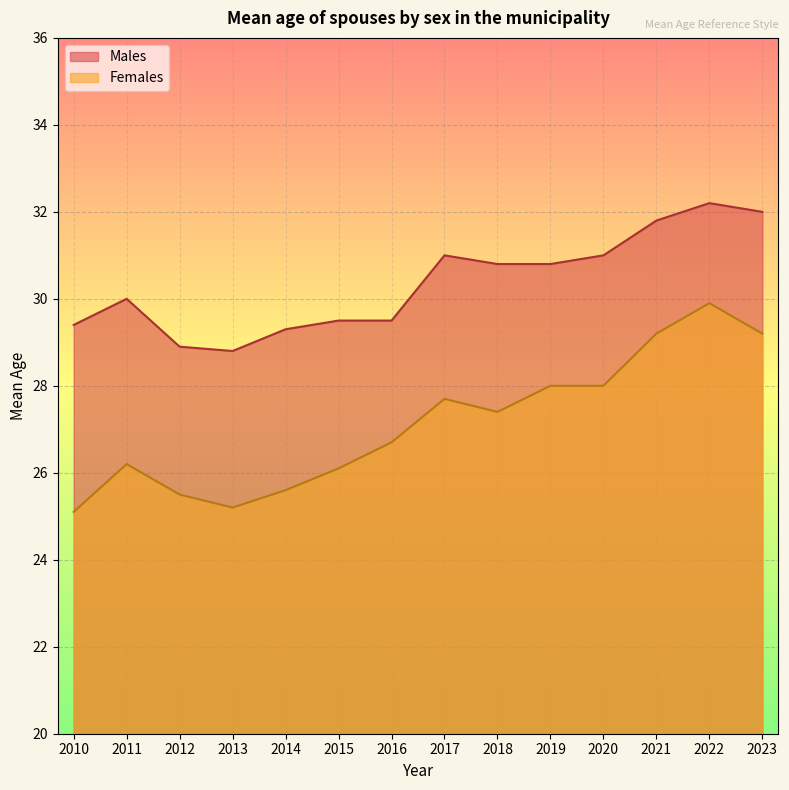

What is the sum of all Females values?

379.8